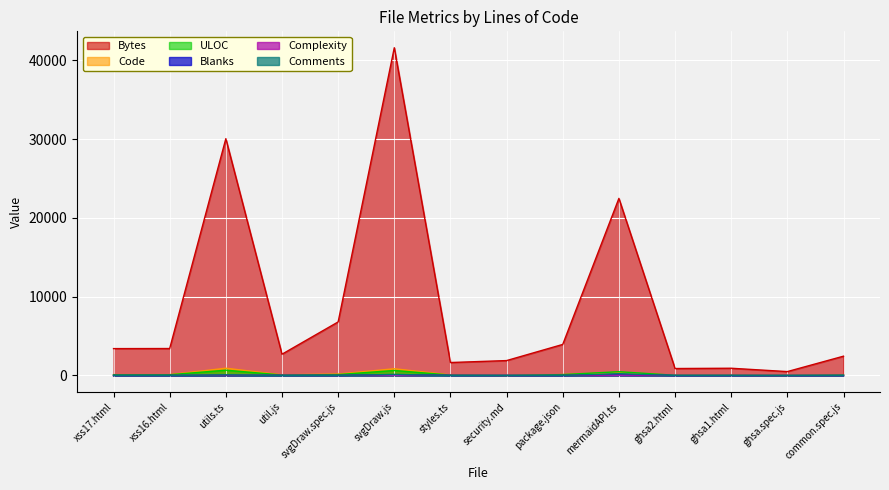

True or false: ULOC and Bytes intersect in this chart.

False